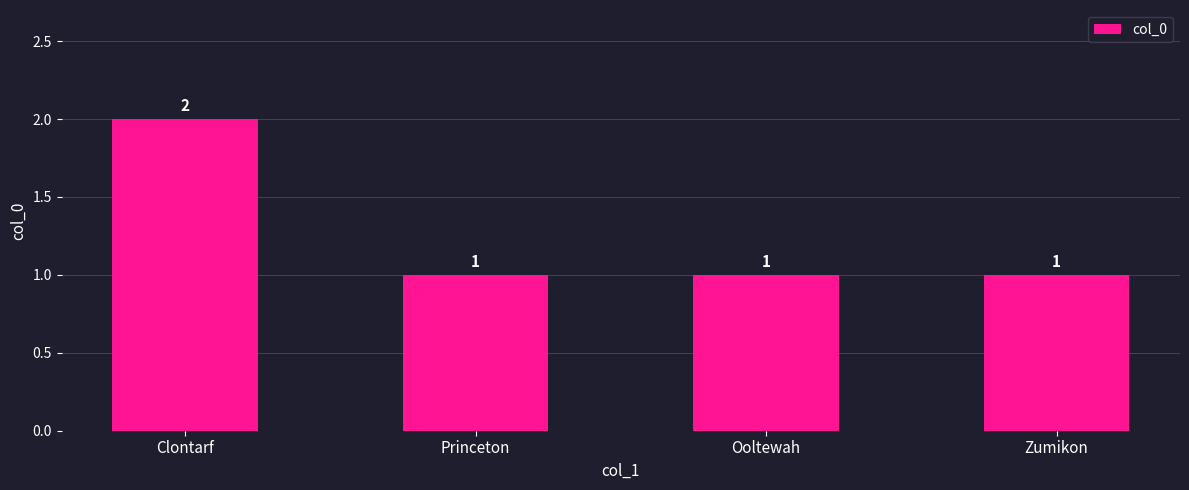

What is the label of the 4th bar from the right?

Clontarf